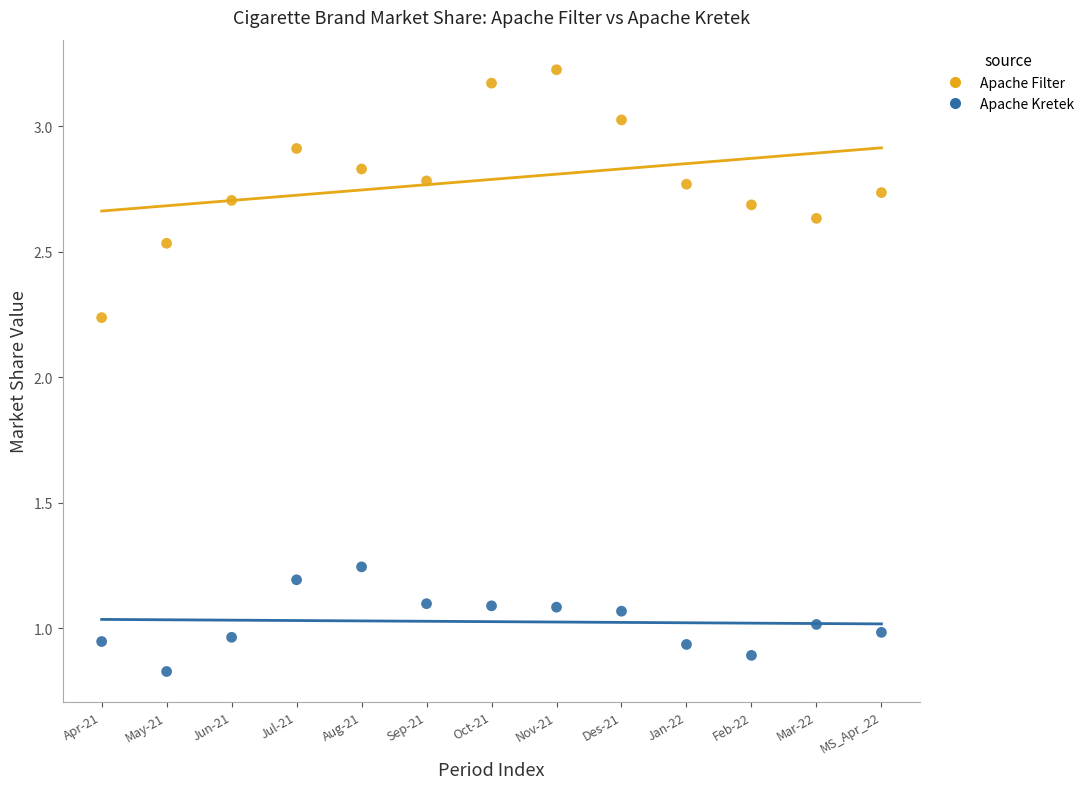

Which series contains the highest Y value?

Apache Filter